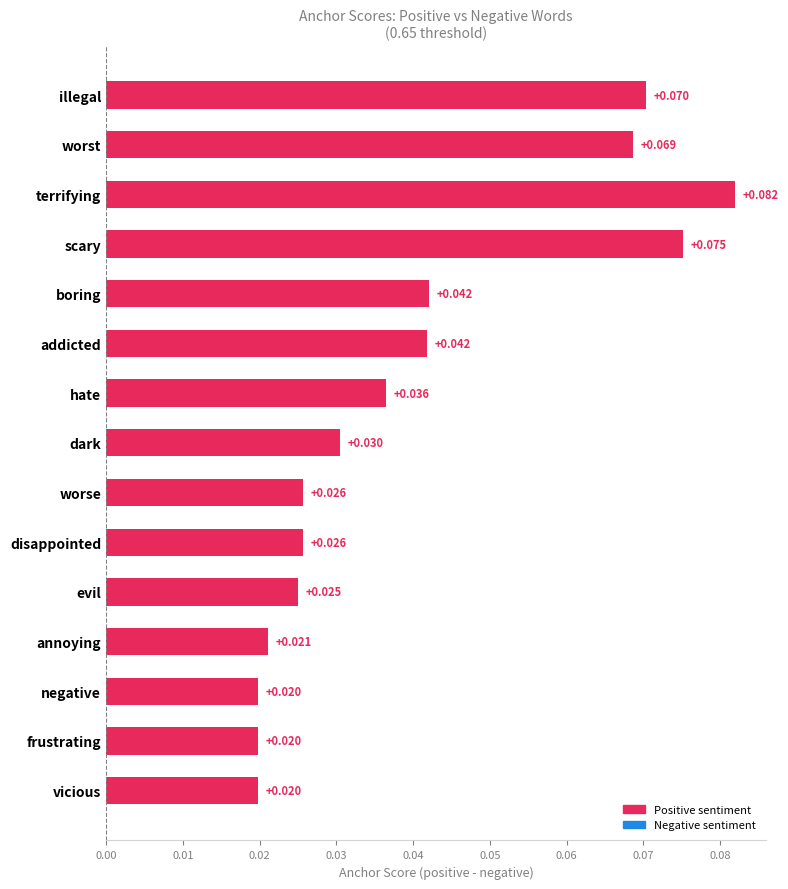

How many bars are there in total?

15